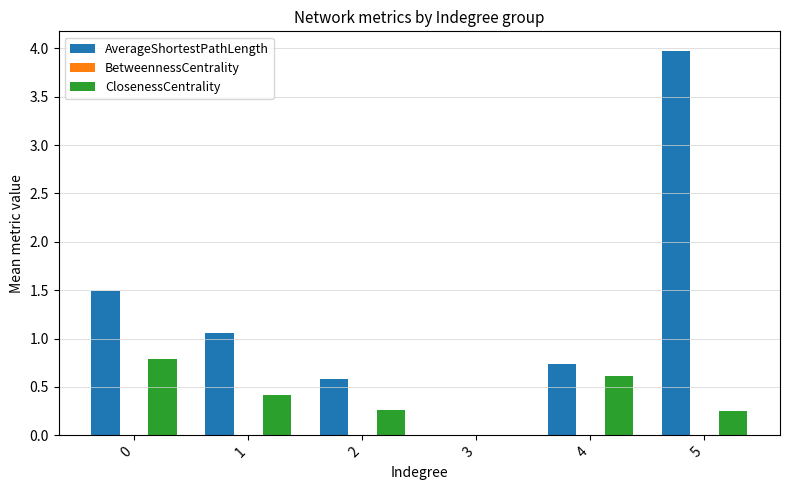

The ClosenessCentrality series shows 0.0 at 3. True or false?

True